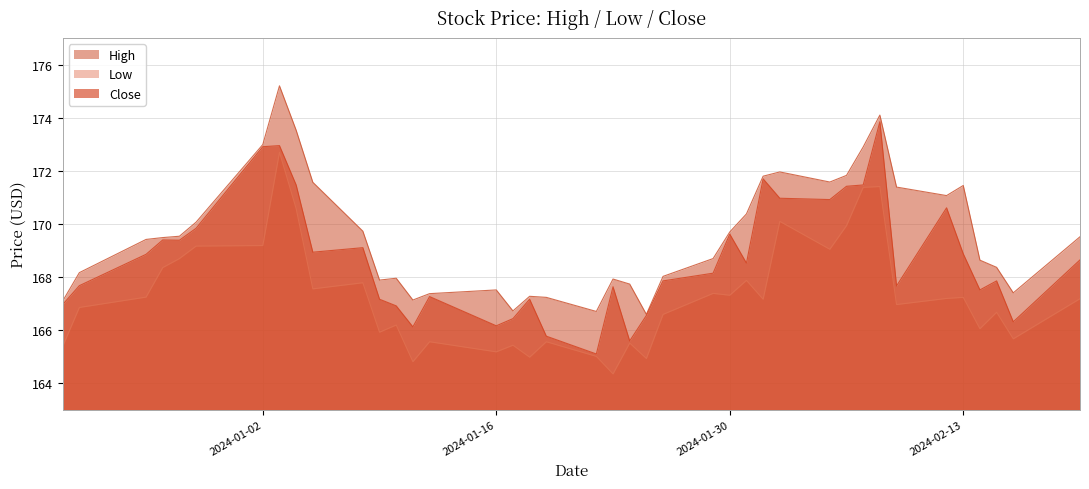

At which category does Low reach its first local valley?

2024-01-05